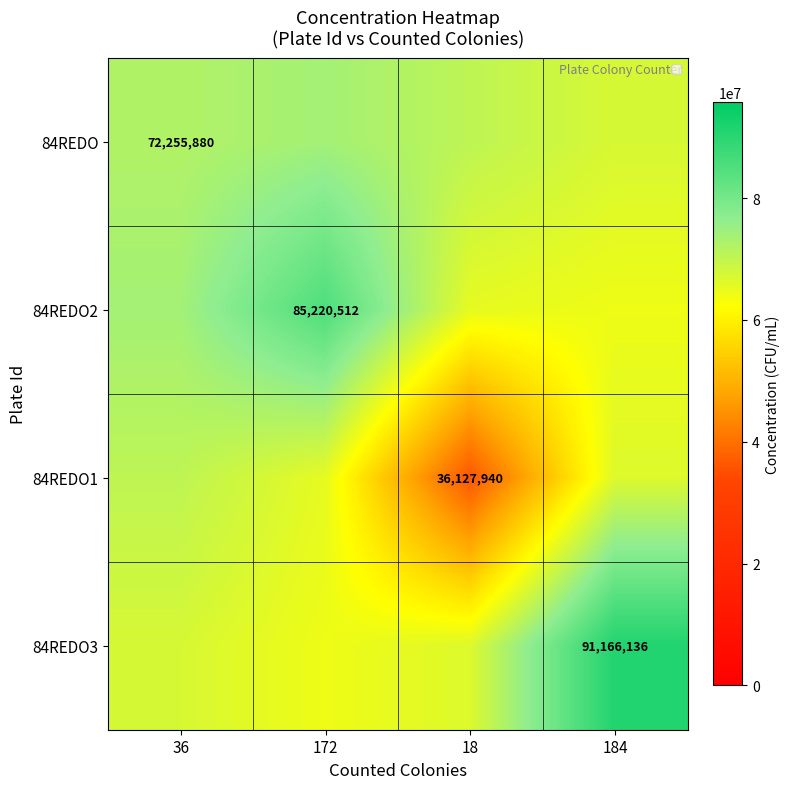

What is the difference between the 84REDO3 values at 172 and 18?

2347940.2